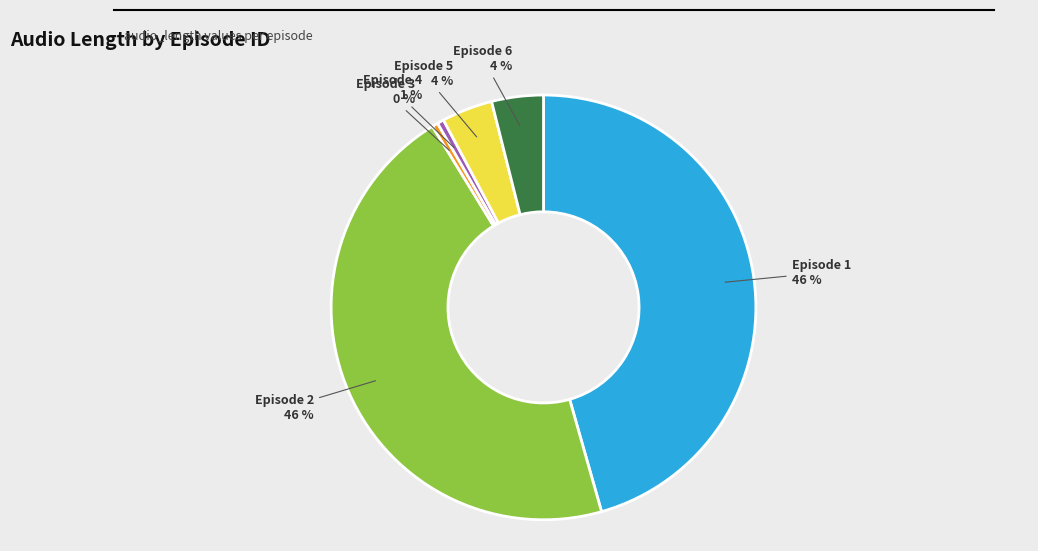

Count the number of slices in the pie.

6